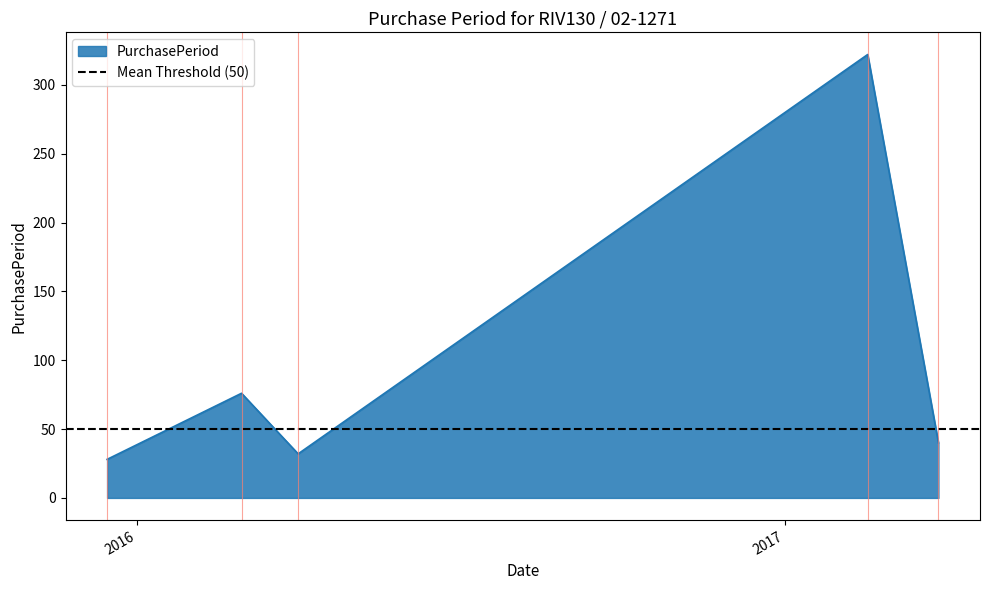

True or false: there are more than 0 points higher than both neighbors.

True